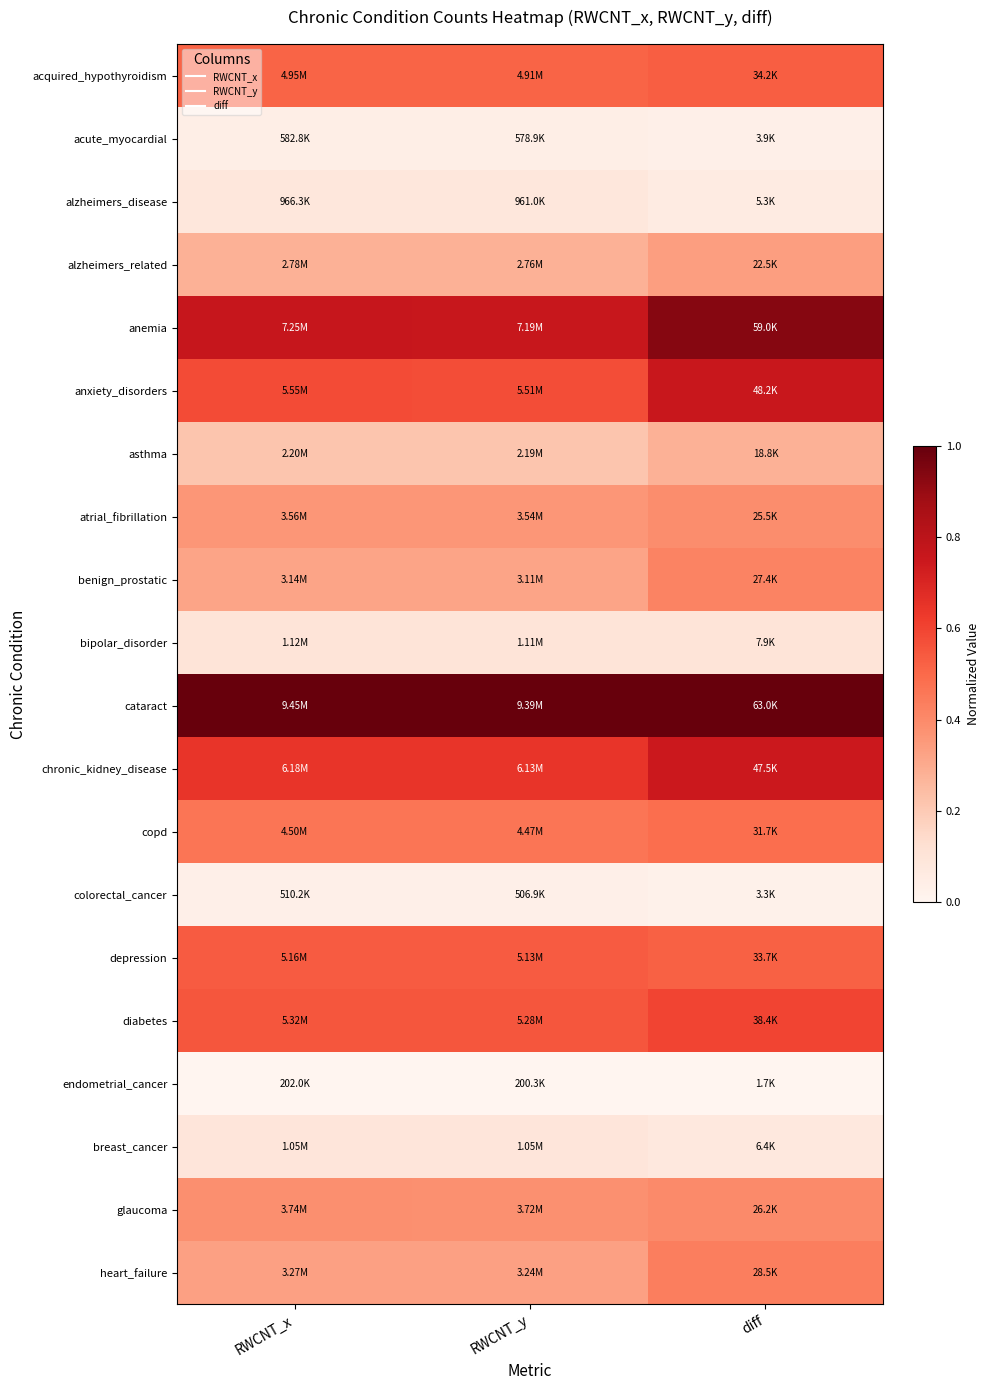

At which category is the sum across all series the highest?

diff